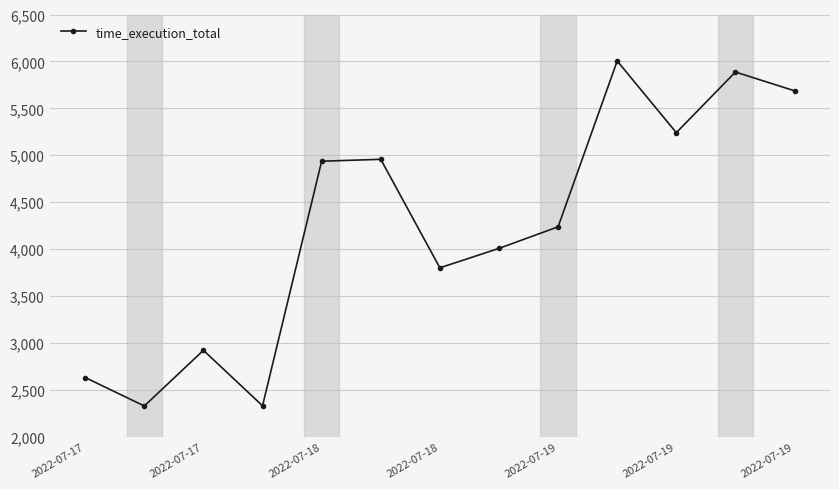

What is the greatest value displayed?

6005